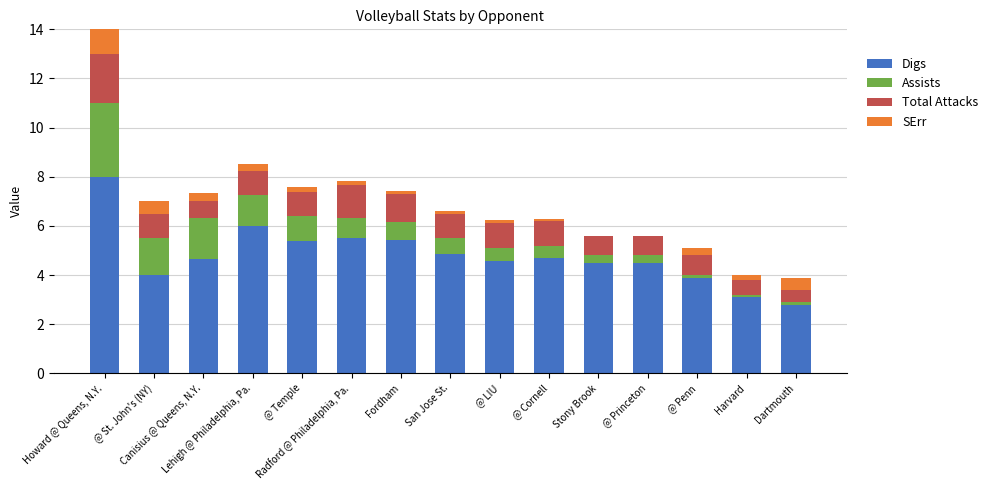

Are the bars horizontal?

No